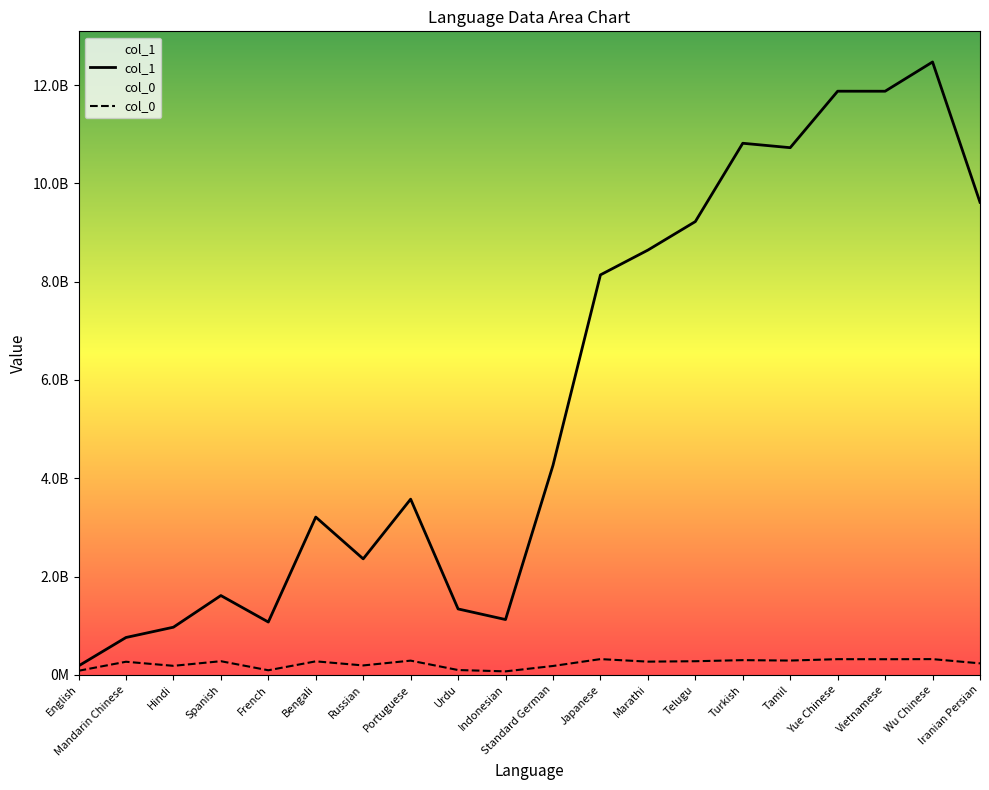

Reading left to right, extract all data points from this chart.

col_1: English=180639460.6	Mandarin Chinese=759076565.8	Hindi=968510092.4	Spanish=1612635504.4	French=1073896674.3	Bengali=3209533504.8	Russian=2359183500.3	Portuguese=3574051151.7	Urdu=1340106531.2	Indonesian=1124433597.6	Standard German=4261722357.8	Japanese=8137846153.1	Marathi=8641859316.5	Telugu=9222212205.0	Turkish=10816169336.8	Tamil=10726105268.9	Yue Chinese=11875326053.5	Vietnamese=11874785620.6	Wu Chinese=12470071005.6	Iranian Persian=9615030358.6
col_0: English=82073415.2	Mandarin Chinese=265552655.7	Hindi=182502224.9	Spanish=276679972.9	French=92107457.5	Bengali=273873689.9	Russian=190608042.6	Portuguese=288202964.5	Urdu=96992514.4	Indonesian=70018072.6	Standard German=179495462.4	Japanese=319323053.2	Marathi=267981064.5	Telugu=276166064.1	Turkish=298175974.8	Tamil=289987353.7	Yue Chinese=318084545.3	Vietnamese=316955338.1	Wu Chinese=319187218.0	Iranian Persian=232870717.8